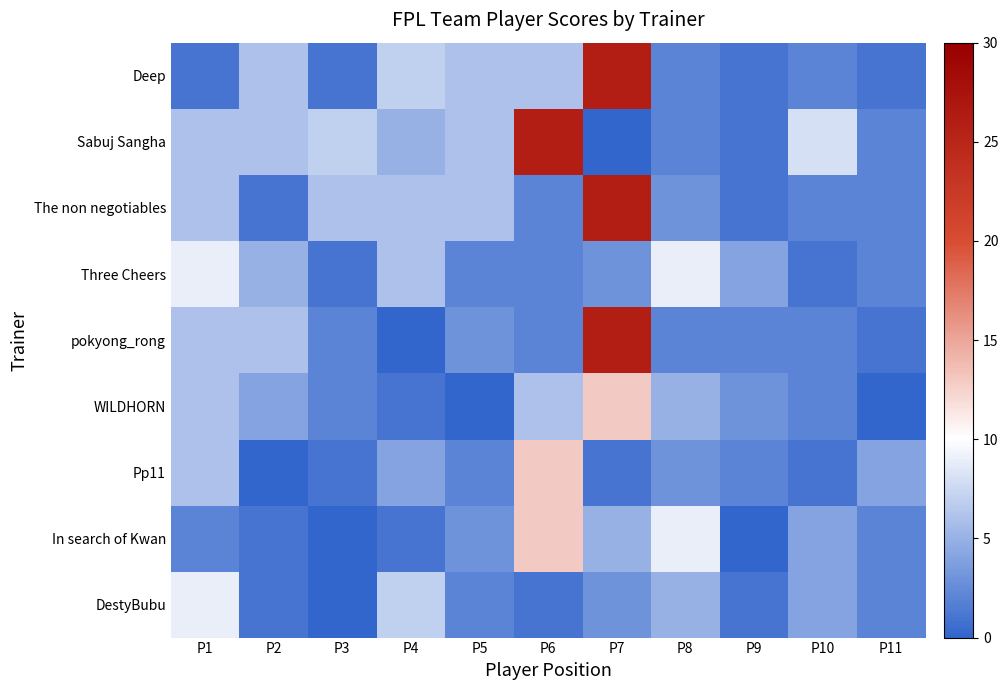

Reading left to right, extract all data points from this chart.

Deep: P1=1	P2=6	P3=1	P4=7	P5=6	P6=6	P7=26	P8=2	P9=1	P10=2	P11=1
Sabuj Sangha: P1=6	P2=6	P3=7	P4=5	P5=6	P6=26	P7=0	P8=2	P9=1	P10=8	P11=2
The non negotiables: P1=6	P2=1	P3=6	P4=6	P5=6	P6=2	P7=26	P8=3	P9=1	P10=2	P11=2
Three Cheers: P1=9	P2=5	P3=1	P4=6	P5=2	P6=2	P7=3	P8=9	P9=4	P10=1	P11=2
pokyong_rong: P1=6	P2=6	P3=2	P4=0	P5=3	P6=2	P7=26	P8=2	P9=2	P10=2	P11=1
WILDHORN: P1=6	P2=4	P3=2	P4=1	P5=0	P6=6	P7=13	P8=5	P9=3	P10=2	P11=0
Pp11: P1=6	P2=0	P3=1	P4=4	P5=2	P6=13	P7=1	P8=3	P9=2	P10=1	P11=4
In search of Kwan: P1=2	P2=1	P3=0	P4=1	P5=3	P6=13	P7=5	P8=9	P9=0	P10=4	P11=2
DestyBubu: P1=9	P2=1	P3=0	P4=7	P5=2	P6=1	P7=3	P8=5	P9=1	P10=4	P11=2